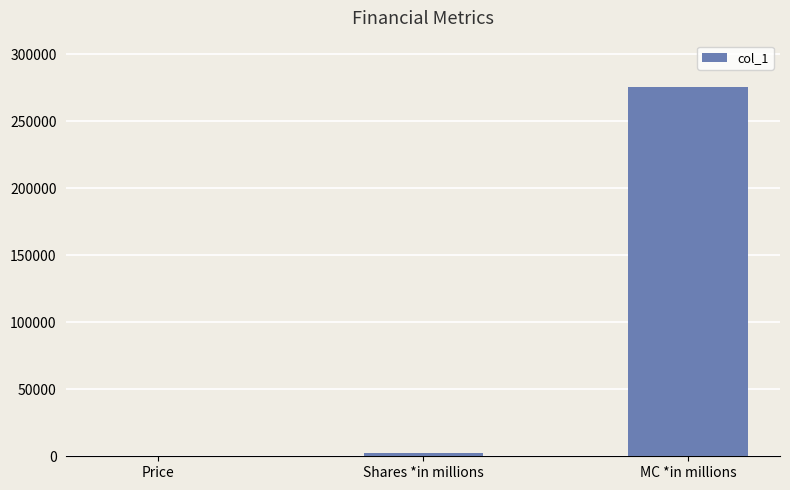

Is it true that the value at Price is 100.3?

True